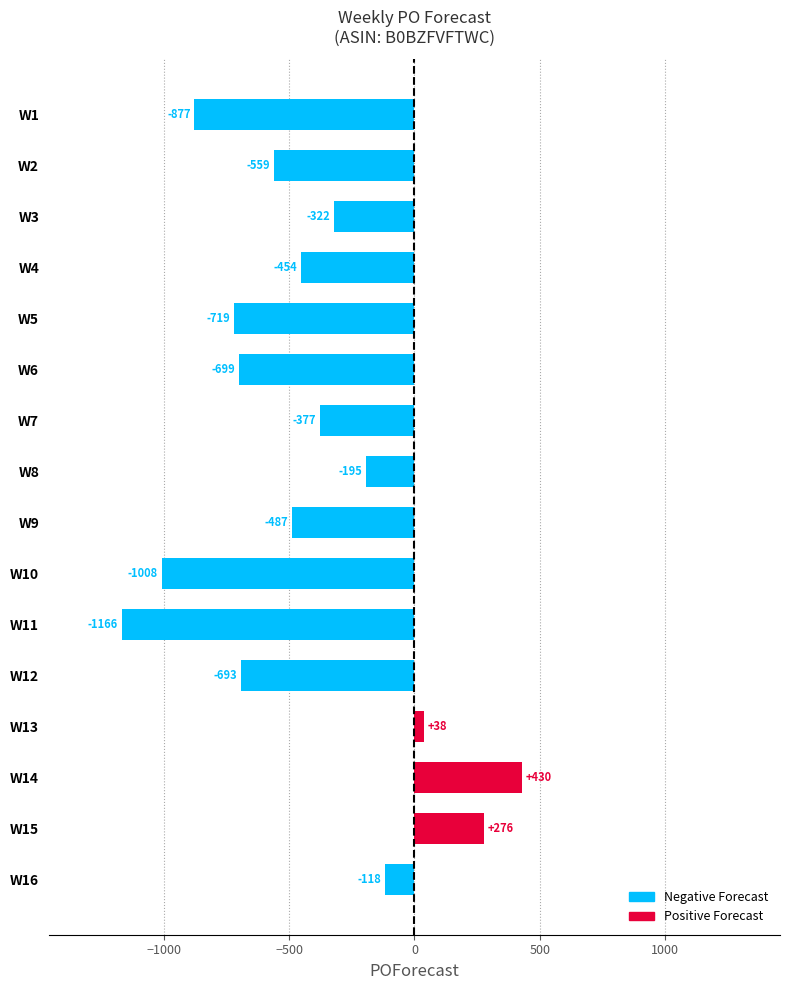

Which has a higher value, W4 or W7?

W7